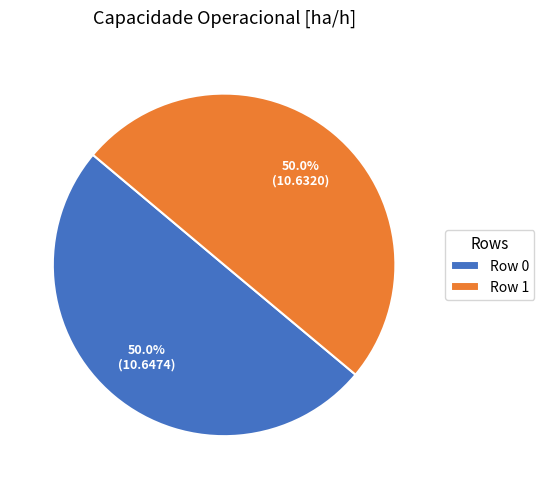

Do Row 0 and Row 1 together represent more than half of the pie?

Yes